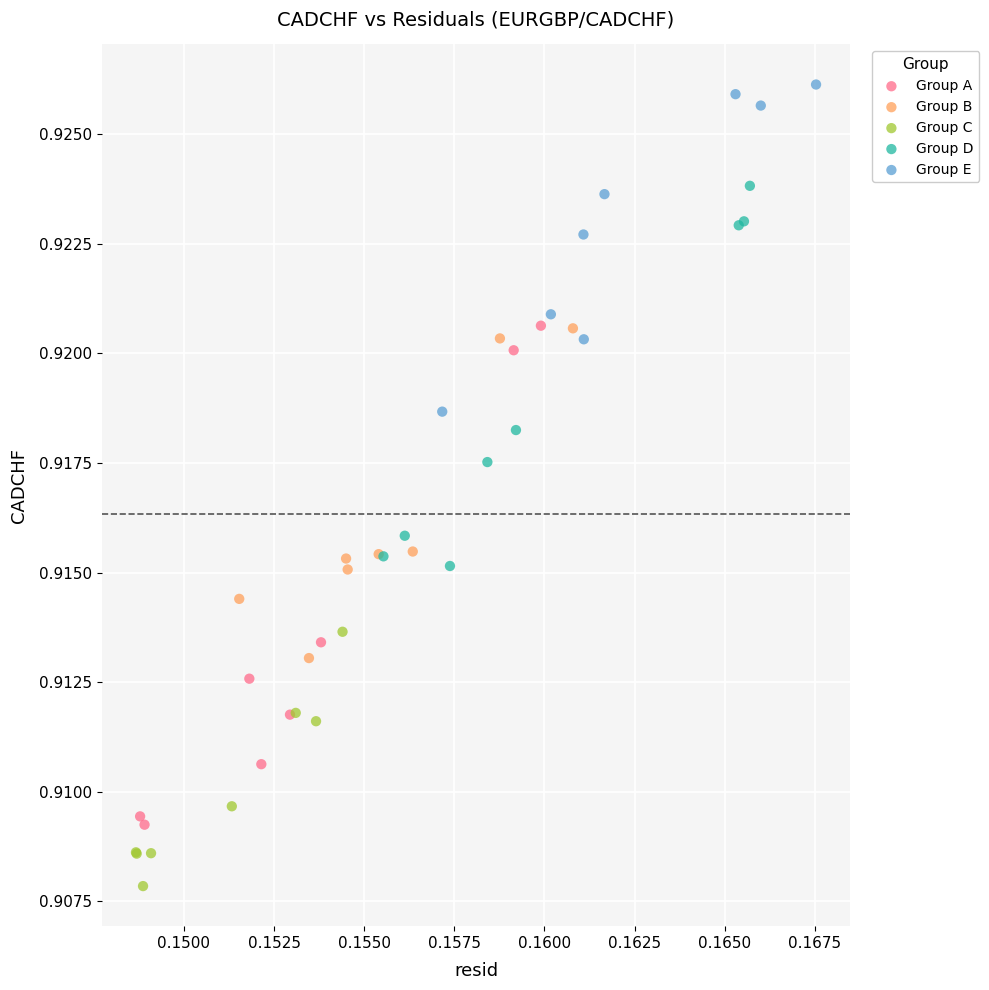

Which series reaches the minimum Y coordinate?

Group C